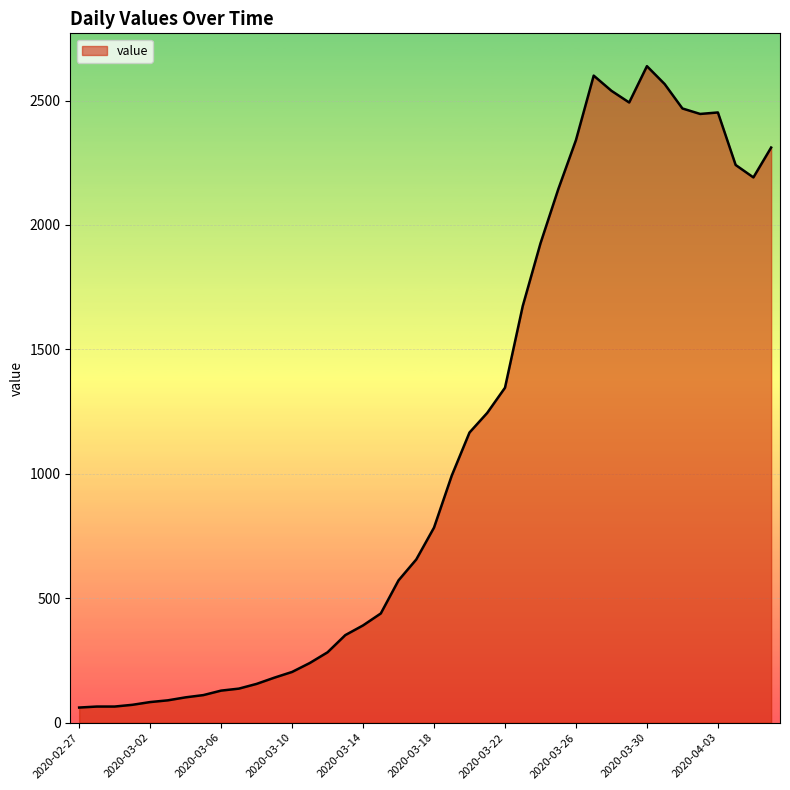

What is the difference between the maximum and second lowest values?

2573